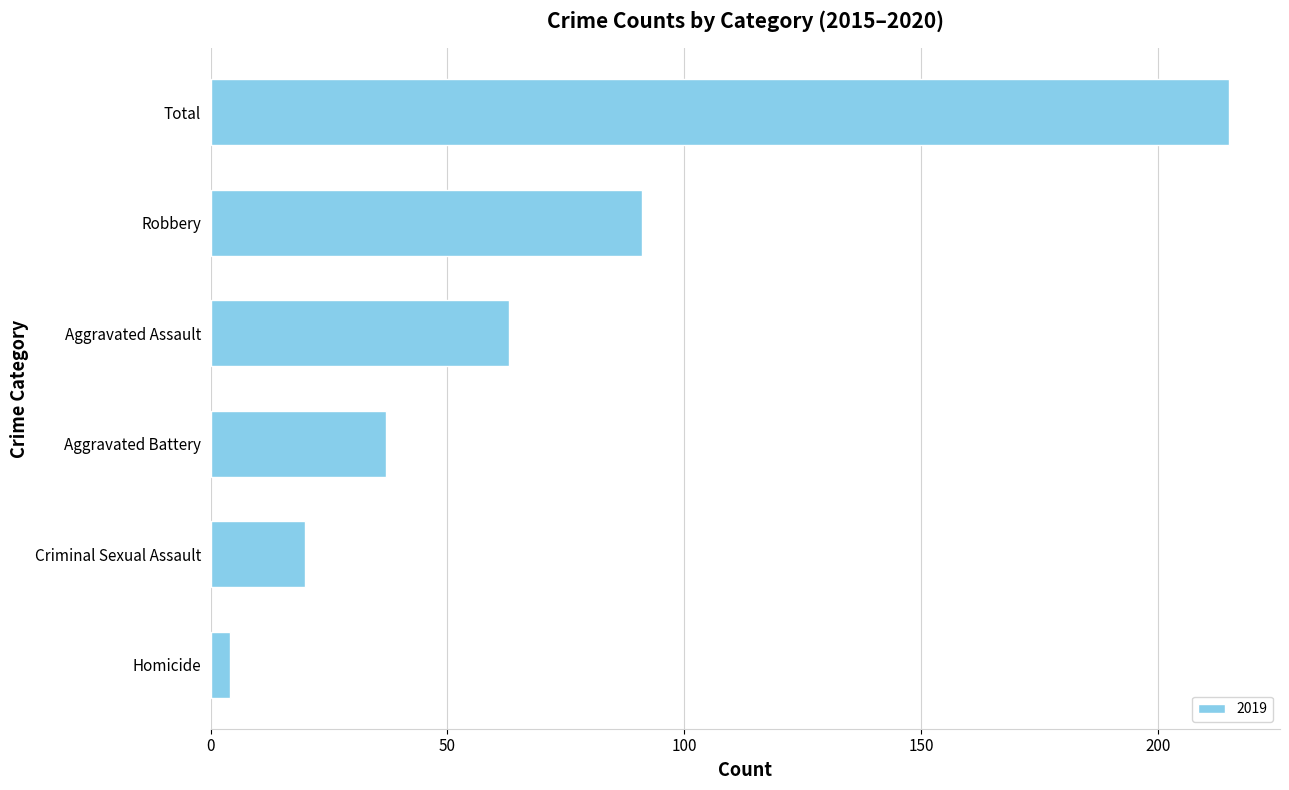

The chart shows a value of 128 at Total. True or false?

False